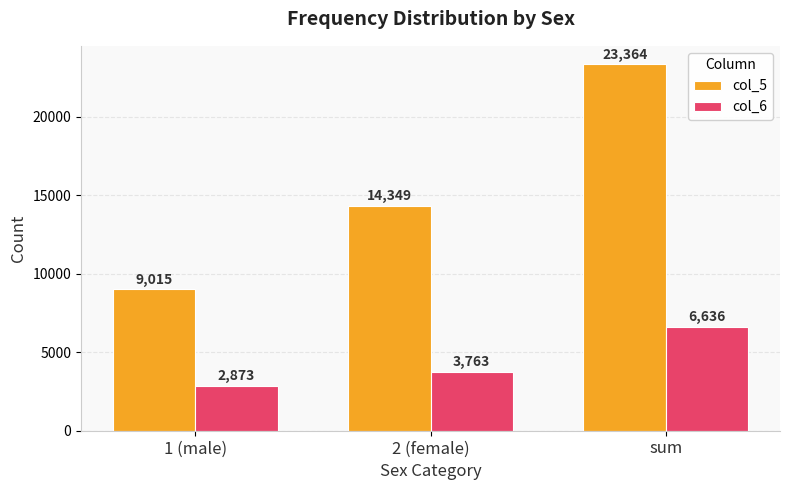

What is the label of the 1st bar from the right?

sum